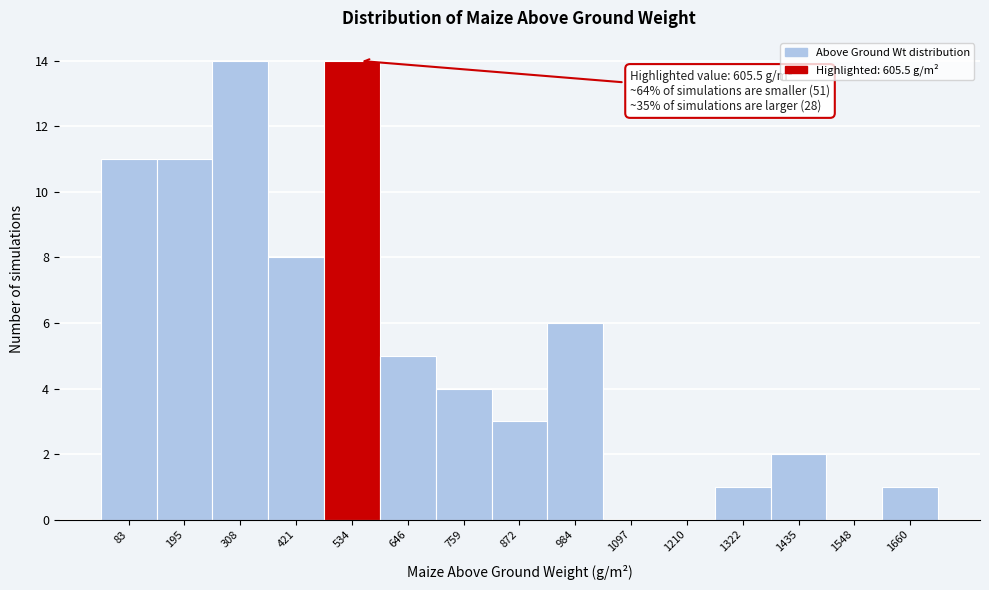

Reading right to left, what are all the values shown in this chart?

1660=1	1548=0	1435=2	1322=1	1210=0	1097=0	984=6	872=3	759=4	646=5	534=14	421=8	308=14	195=11	83=11